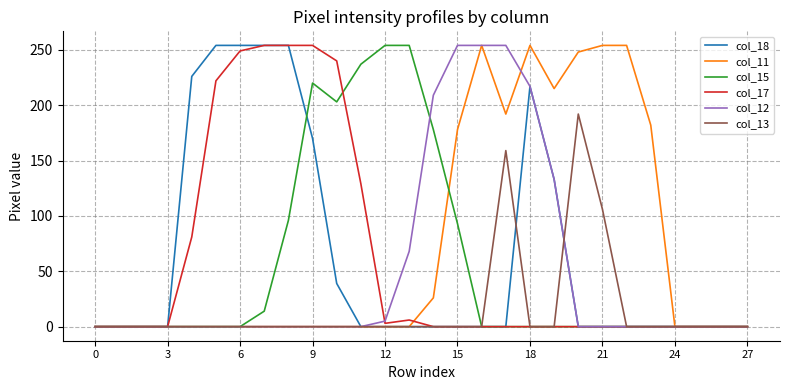

What is the greatest value displayed?

254